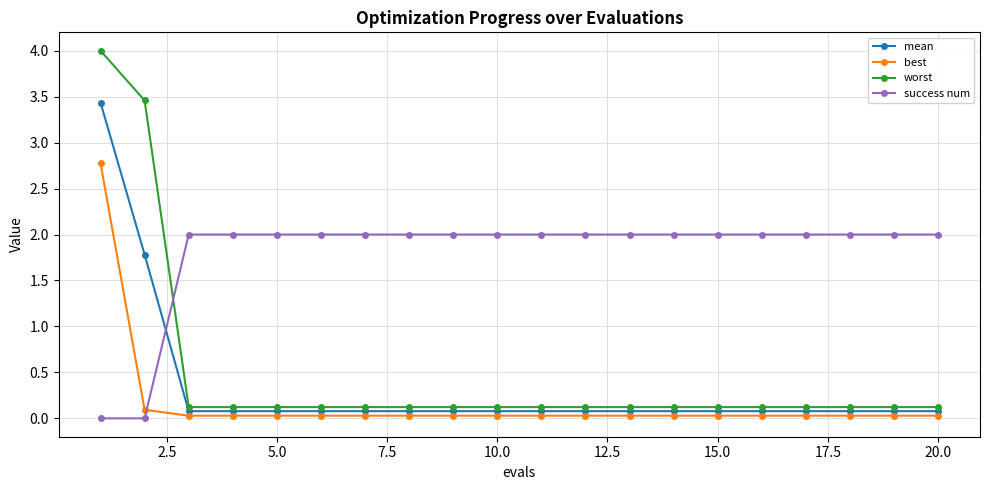

What is the maximum value for mean?

3.4